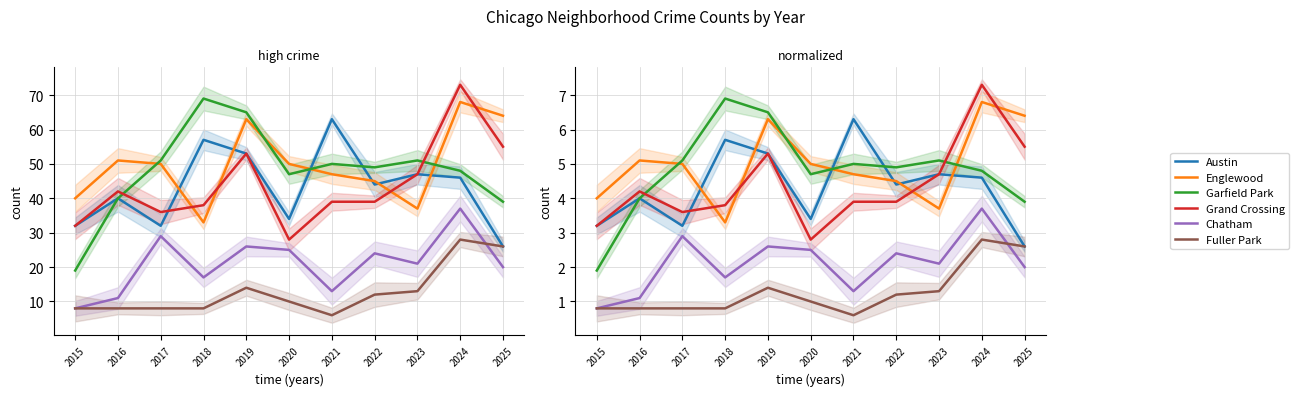

Between 2015 and 2025, which is larger?

2015